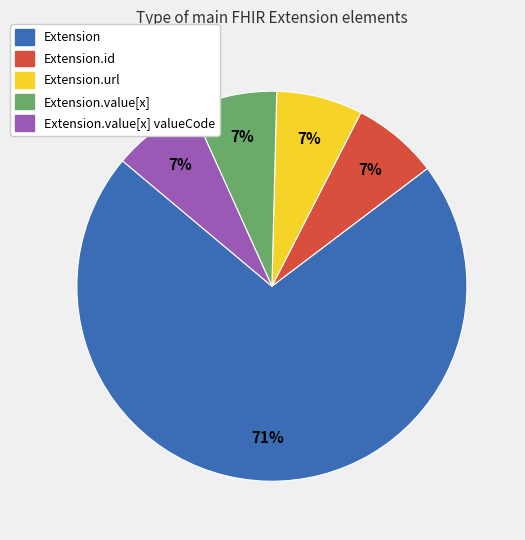

How many slices are in this pie chart?

5